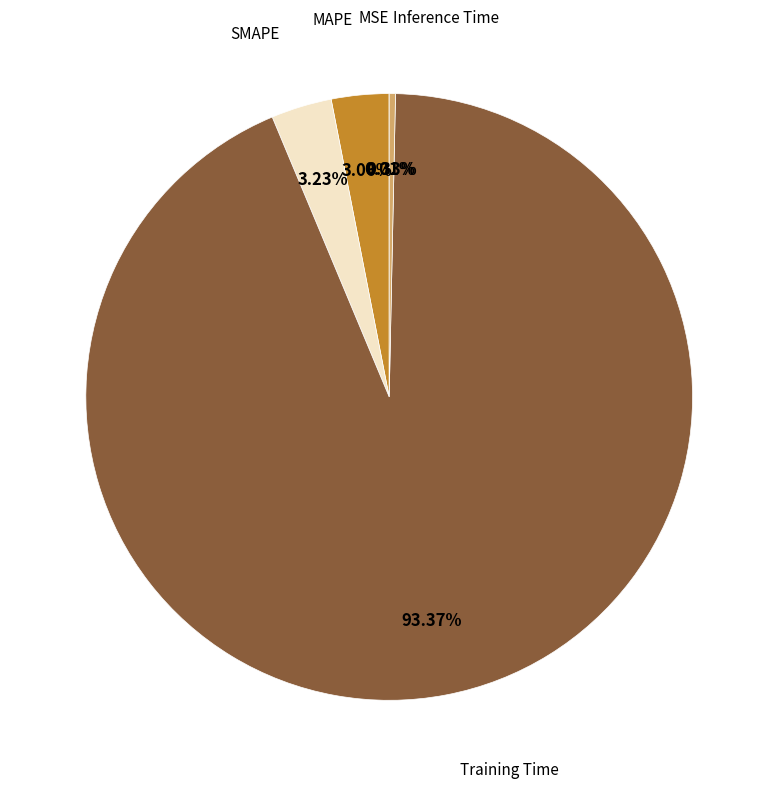

Does any single category account for the majority?

Yes